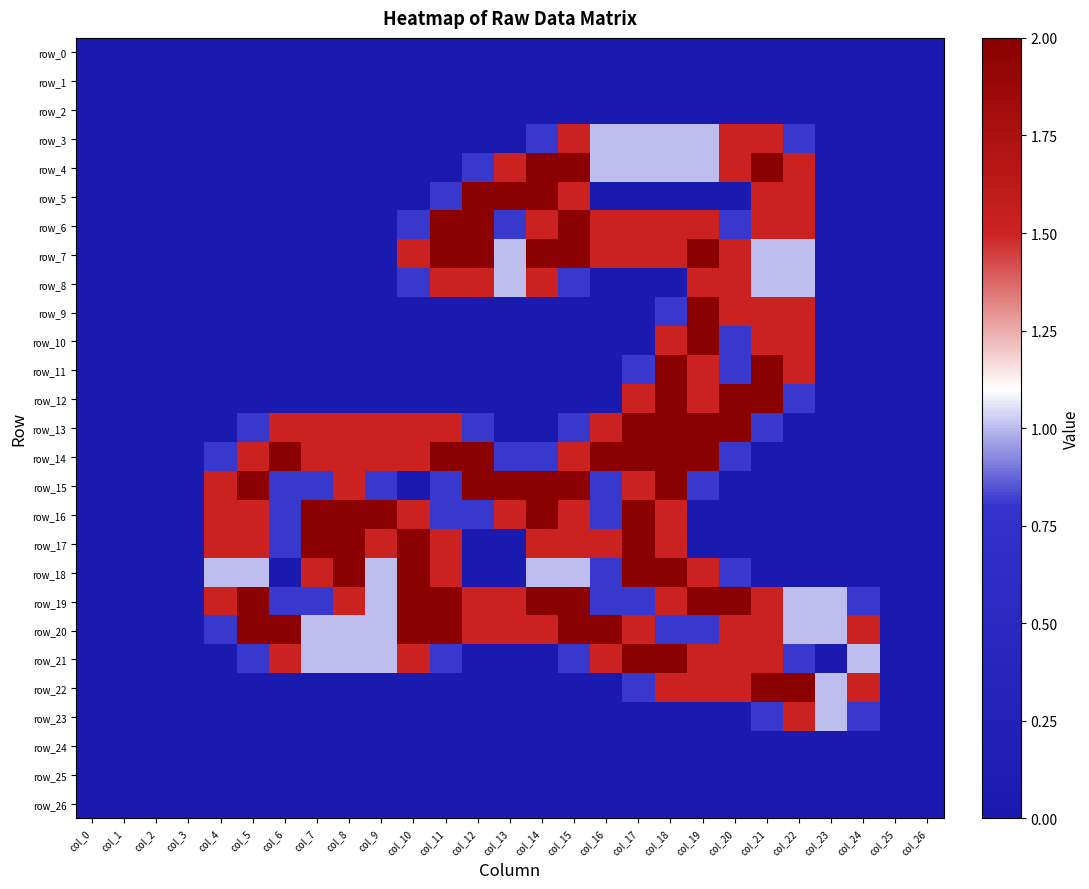

At which label is row_23 closest to 0?

col_0